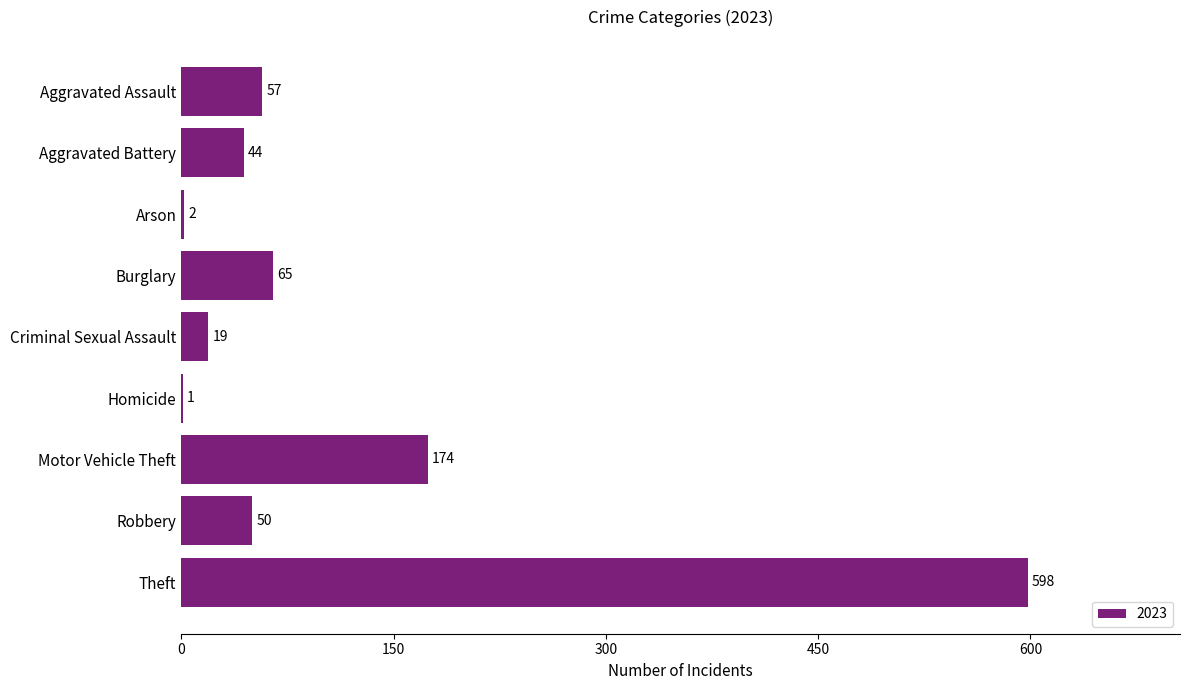

Does the chart contain stacked bars?

No